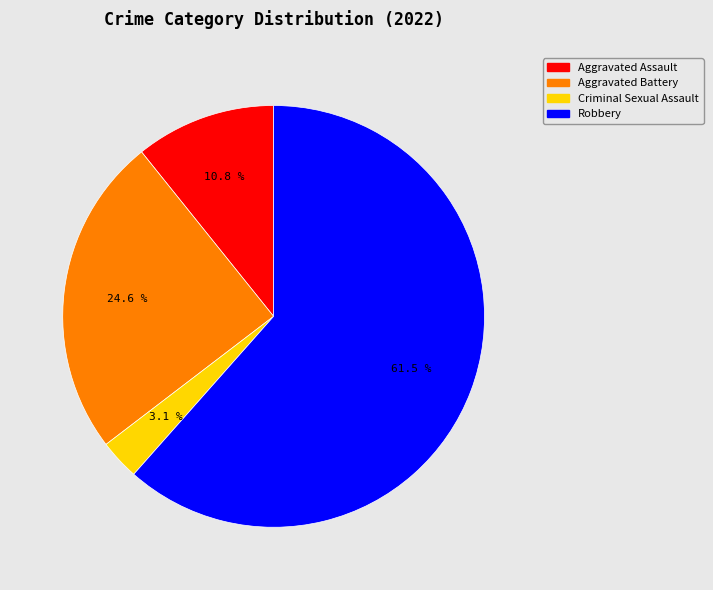

Which slice is the largest?

Robbery